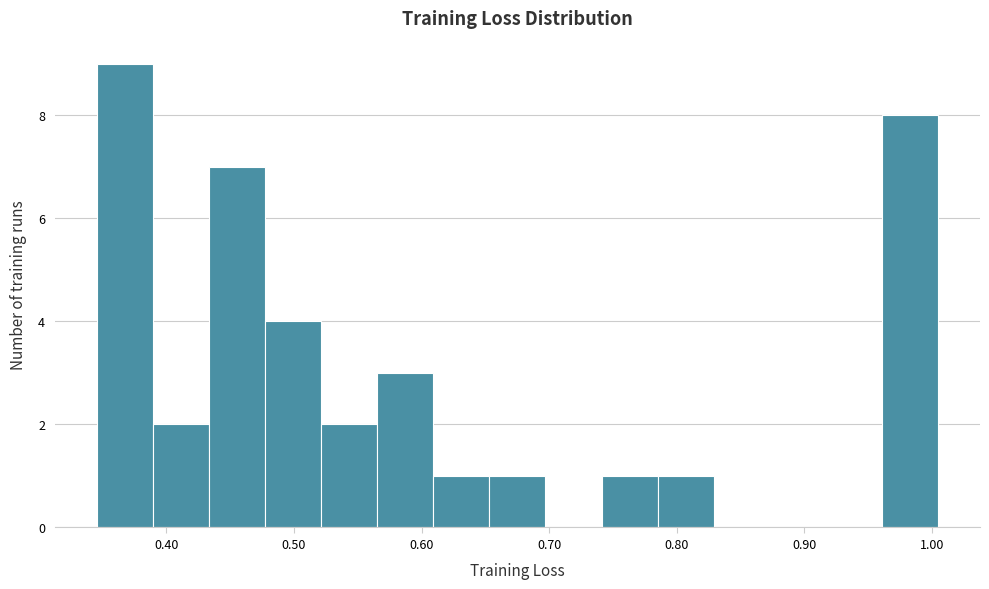

Reading left to right, list every bar in this chart as the range it spans on the x-axis followed by its height. Neither the bar edges nor the heights are printed on the chart, so give them approximately, as read against the axes.

0.35 to 0.39: 9
0.39 to 0.43: 2
0.43 to 0.48: 7
0.48 to 0.52: 4
0.52 to 0.57: 2
0.57 to 0.61: 3
0.61 to 0.65: 1
0.65 to 0.70: 1
0.70 to 0.74: 0
0.74 to 0.78: 1
0.78 to 0.83: 1
0.83 to 0.87: 0
0.87 to 0.92: 0
0.92 to 0.96: 0
0.96 to 1.00: 8